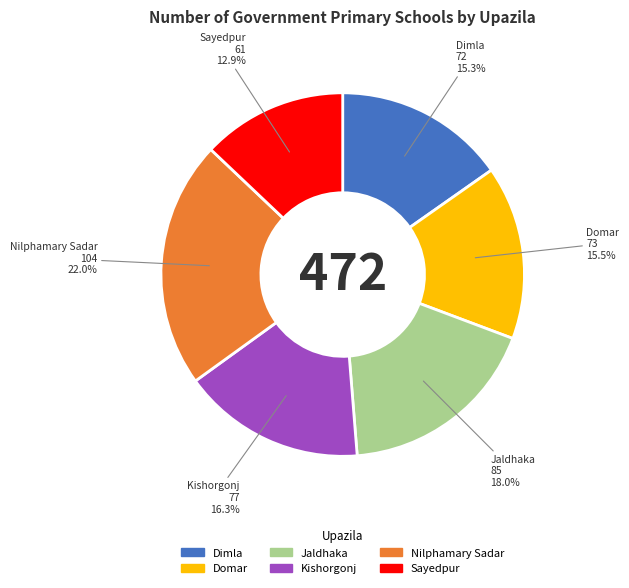

To the nearest percent, what is the combined percentage of Nilphamary Sadar and Jaldhaka?

40%